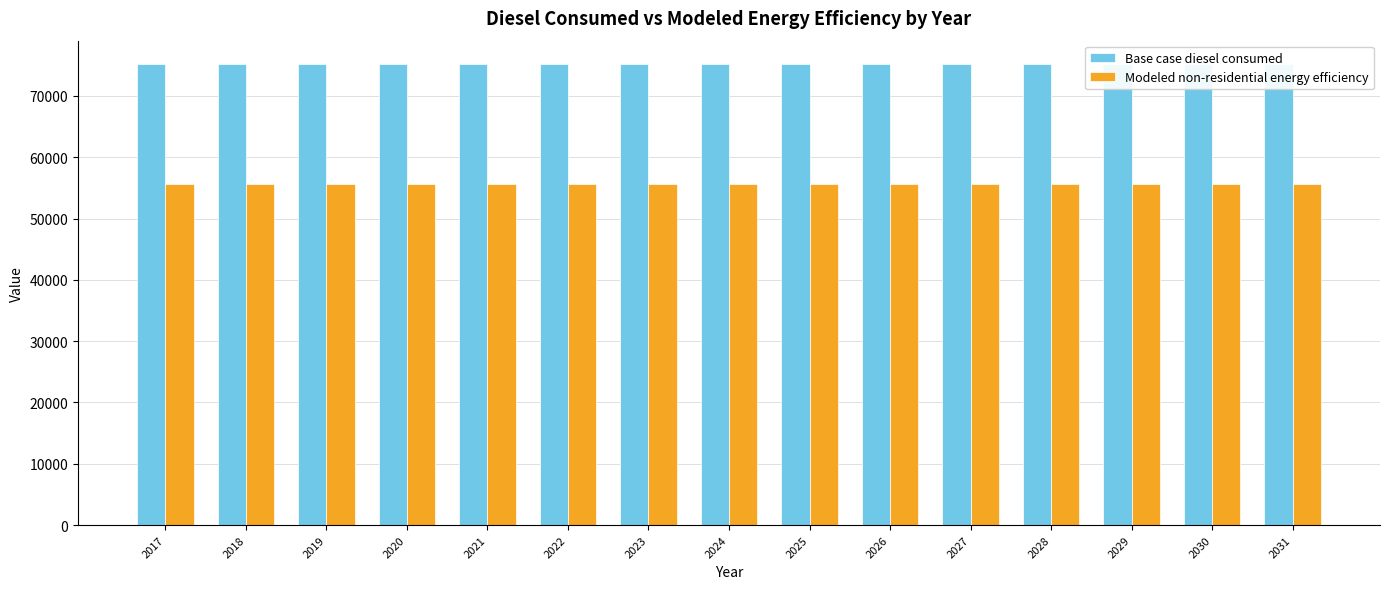

What is the sum of all Base case diesel consumed values?

1128696.4